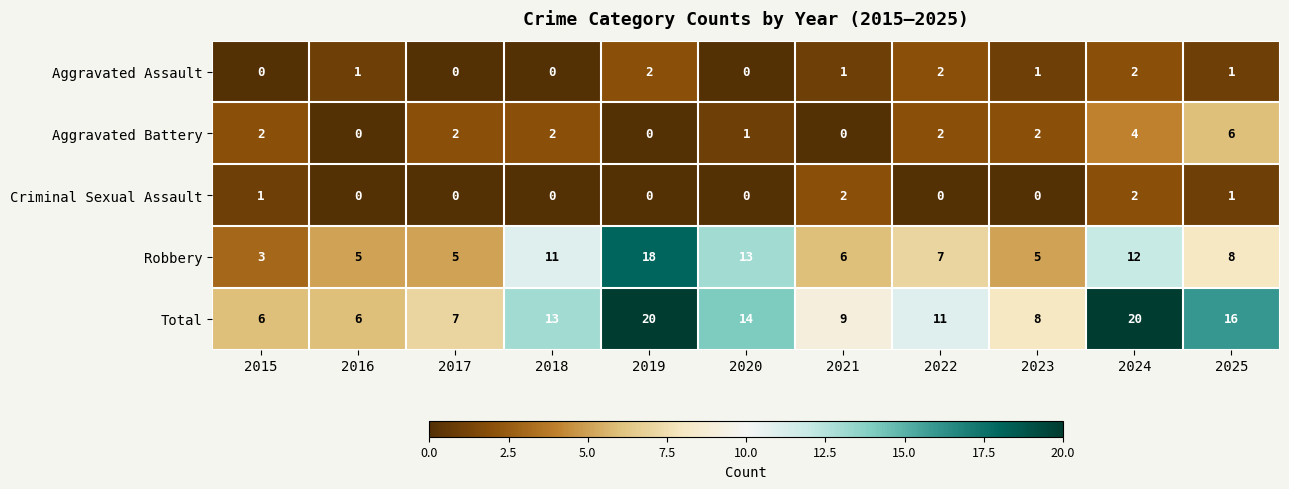

Count the number of categories in the chart.

11